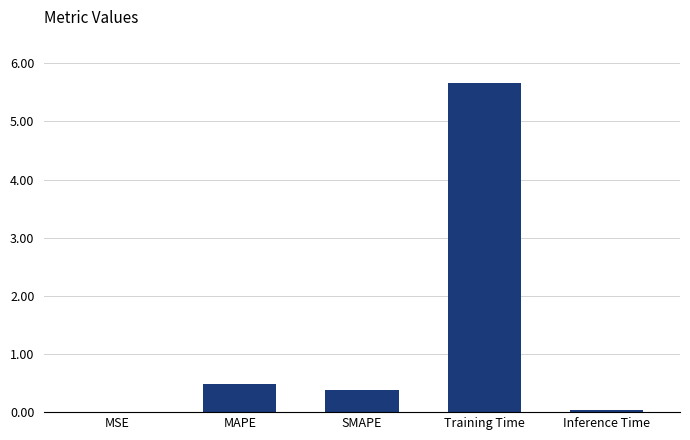

What is the sum of all values?

6.6